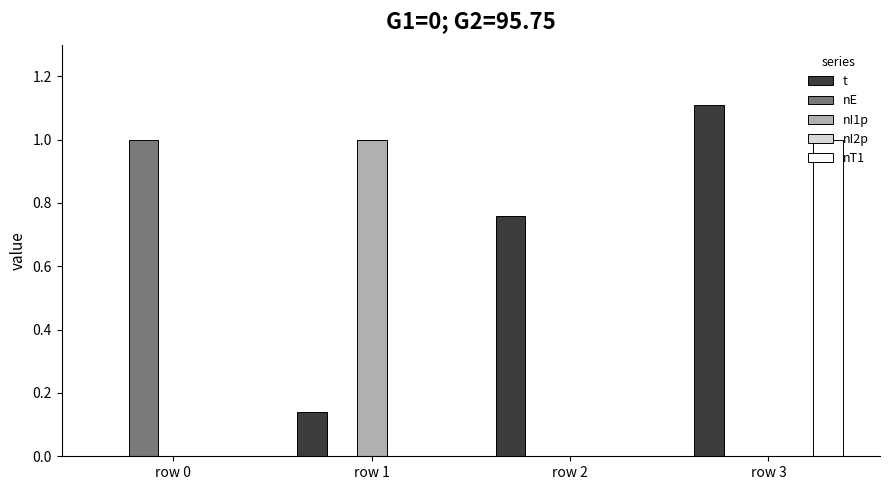

What is the sum of all nE values?

1.0